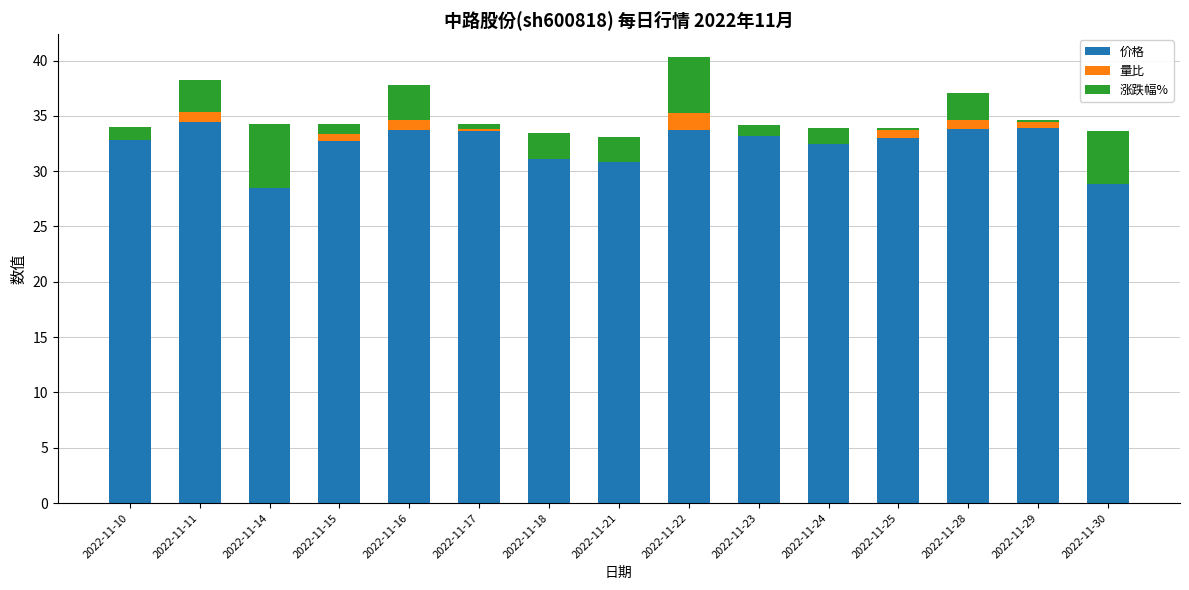

Where does the 价格 series first go above 33?

2022-11-10